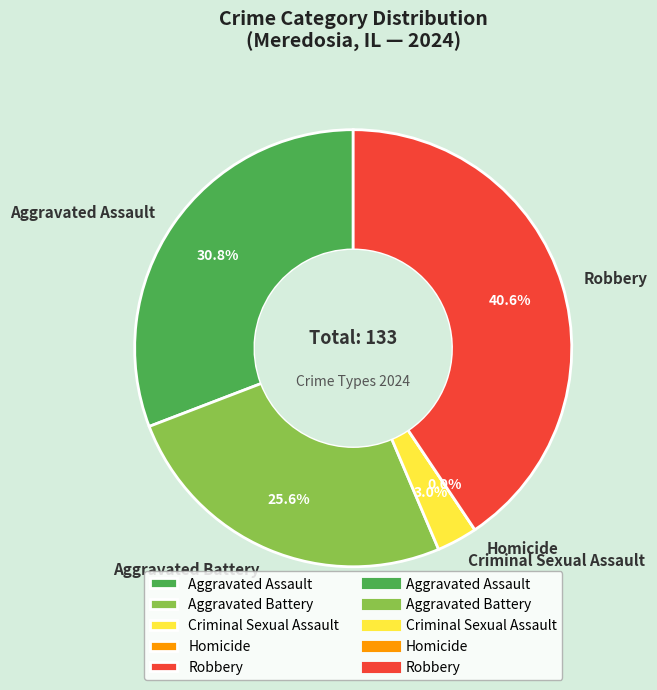

Which category has the biggest portion of the pie?

Robbery